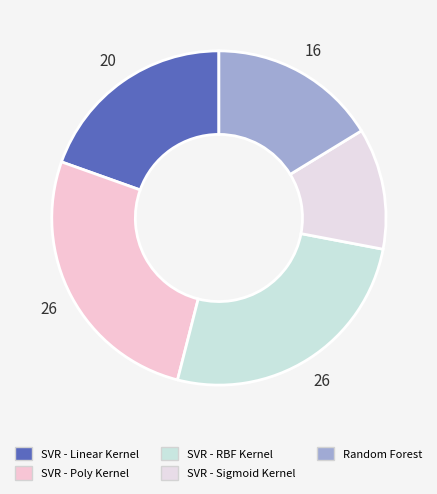

Is it true that Random Forest is 30% of the pie?

False